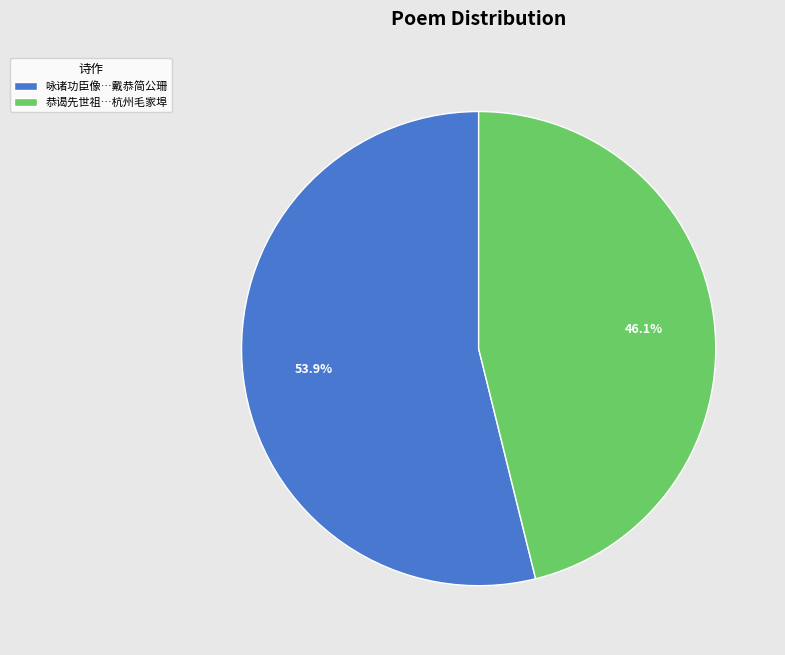

What is the majority slice?

咏诸功臣像…戴恭简公珊